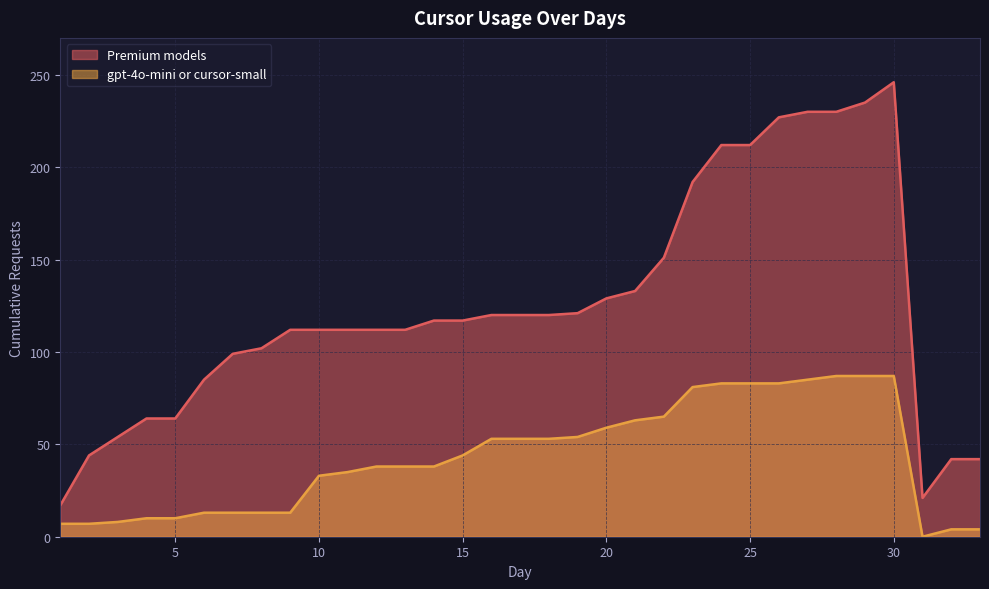

What is the difference between the maximum and minimum values in the Premium models series?

229